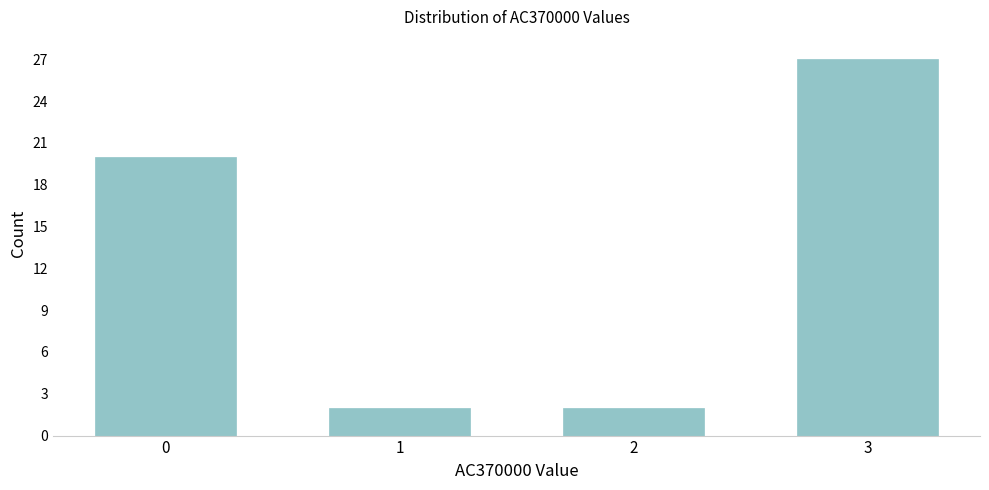

Reading right to left, list all the values displayed in this chart.

3=27	2=2	1=2	0=20